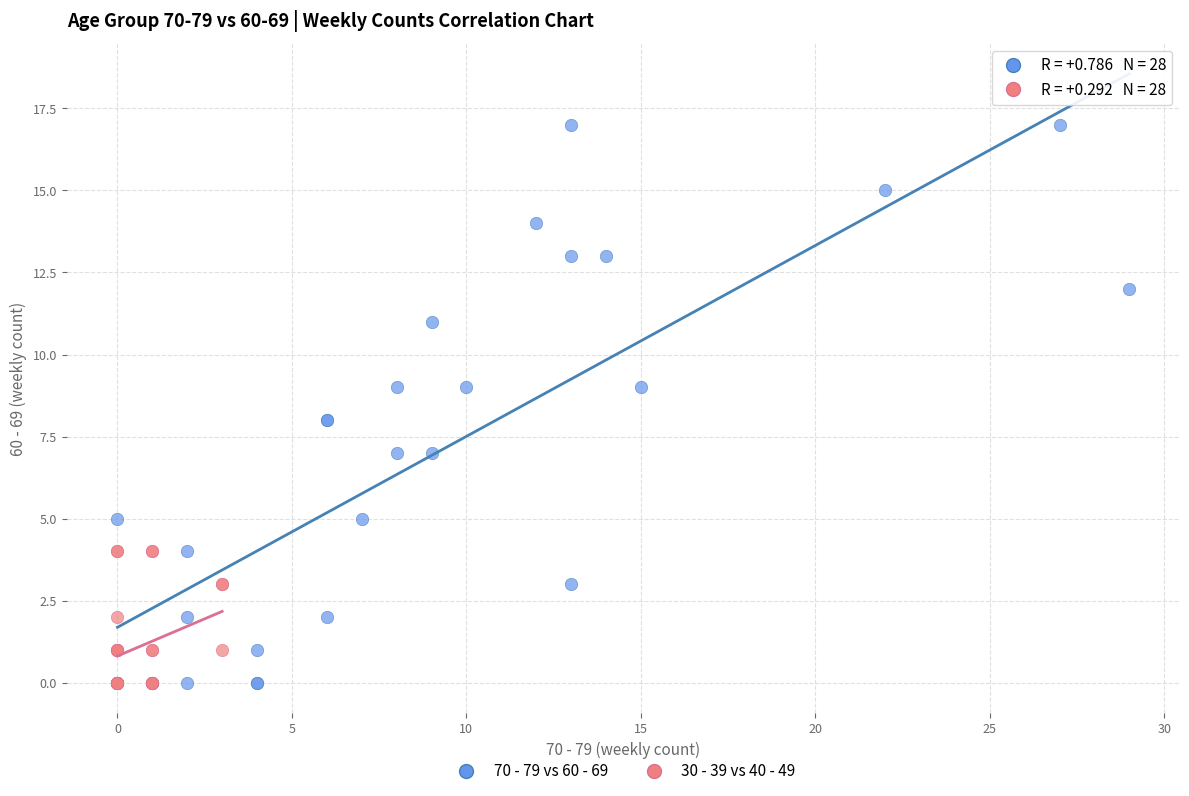

What are all the series names shown in the legend?

70 - 79 vs 60 - 69, 30 - 39 vs 40 - 49